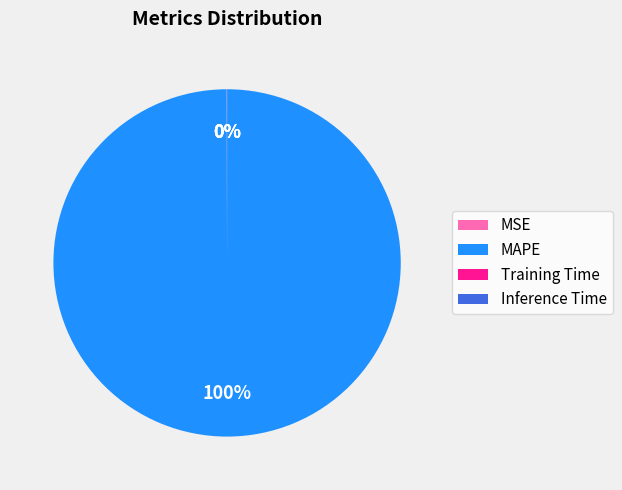

The MAPE slice represents 100% of the pie. True or false?

True